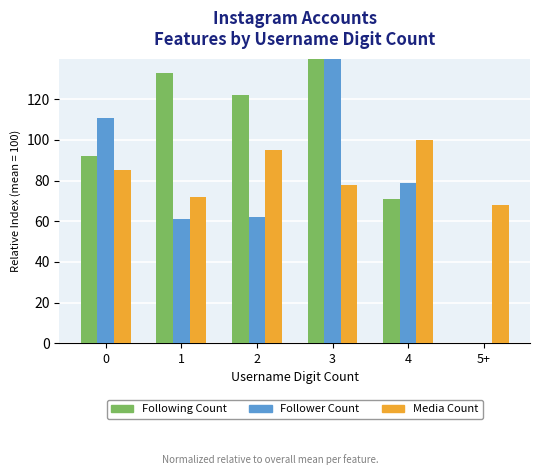

What is the difference between the second highest and minimum values in the Media Count series?

27